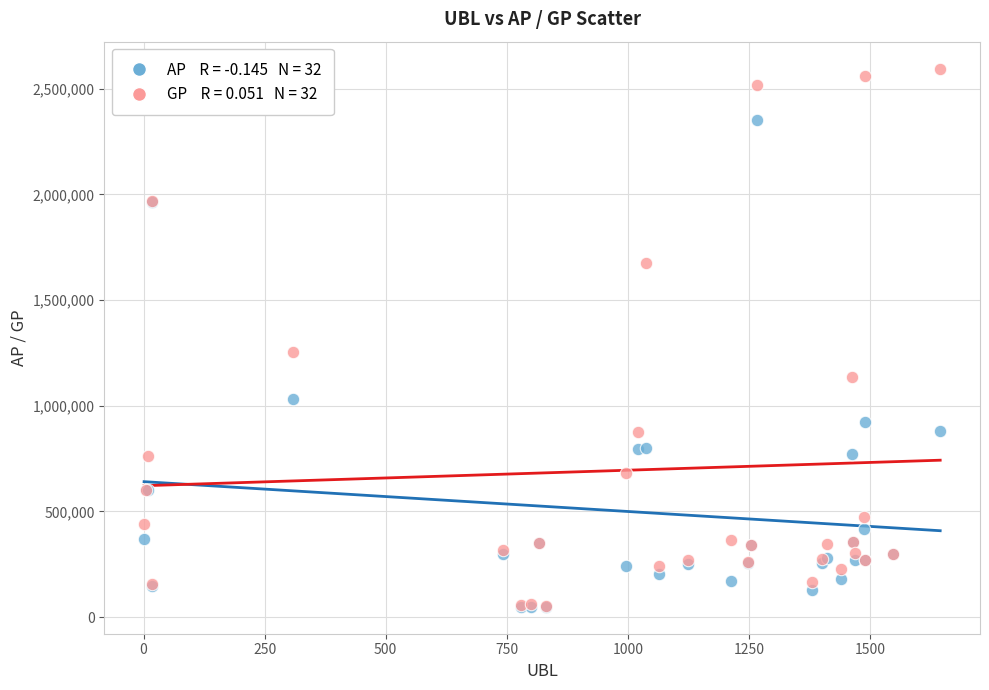

Across all series, what Y value is closest to 1322233?

1253185